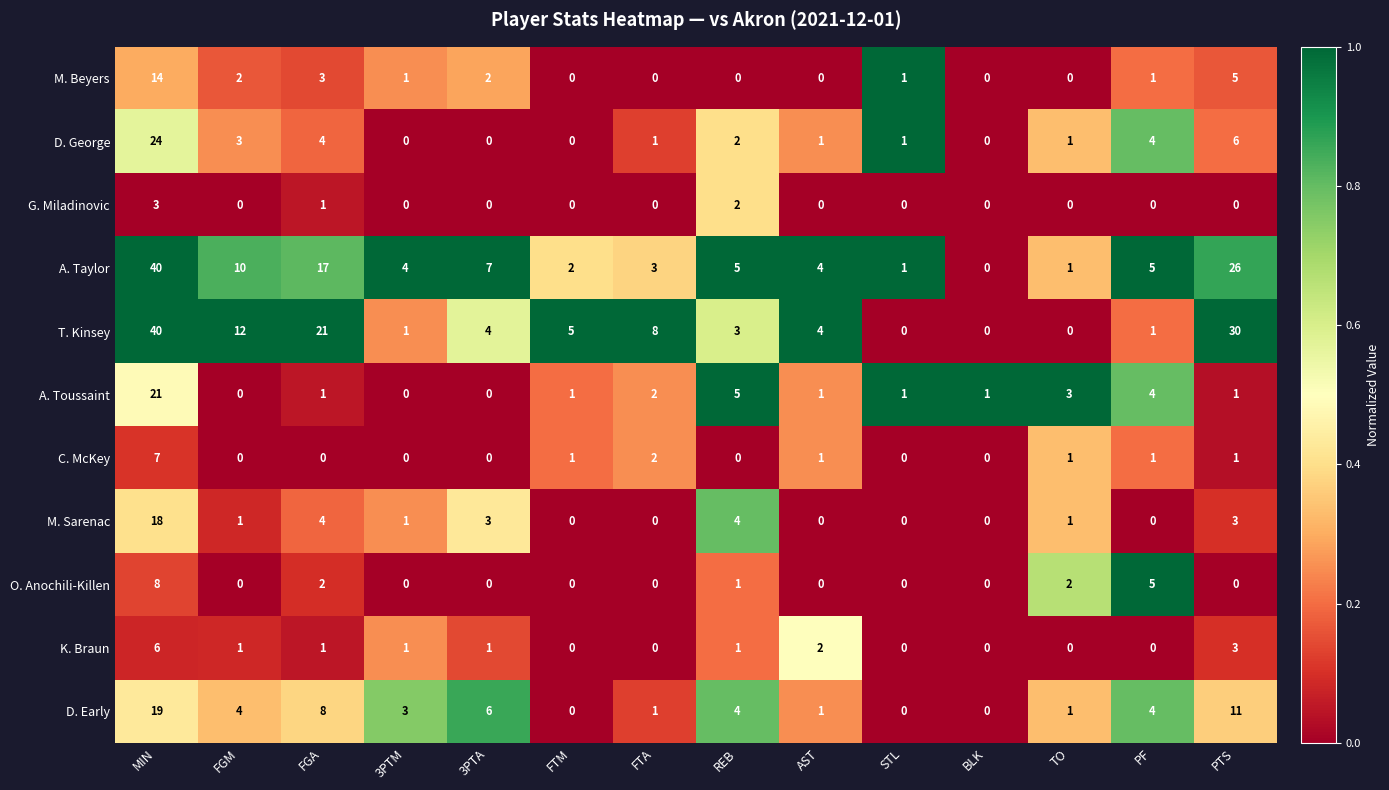

At which category is the sum across all series the highest?

MIN